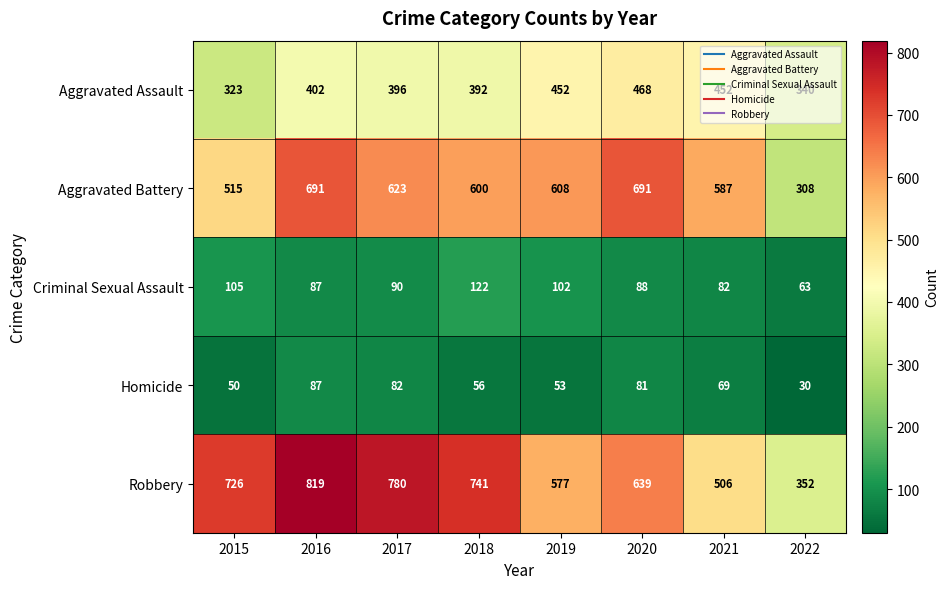

What is the greatest value displayed?

819